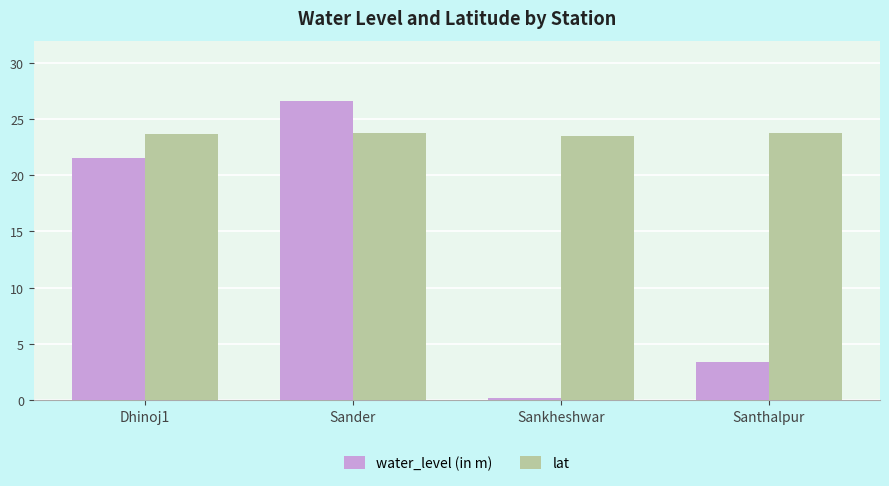

At how many categories does at least one series exceed 7?

4